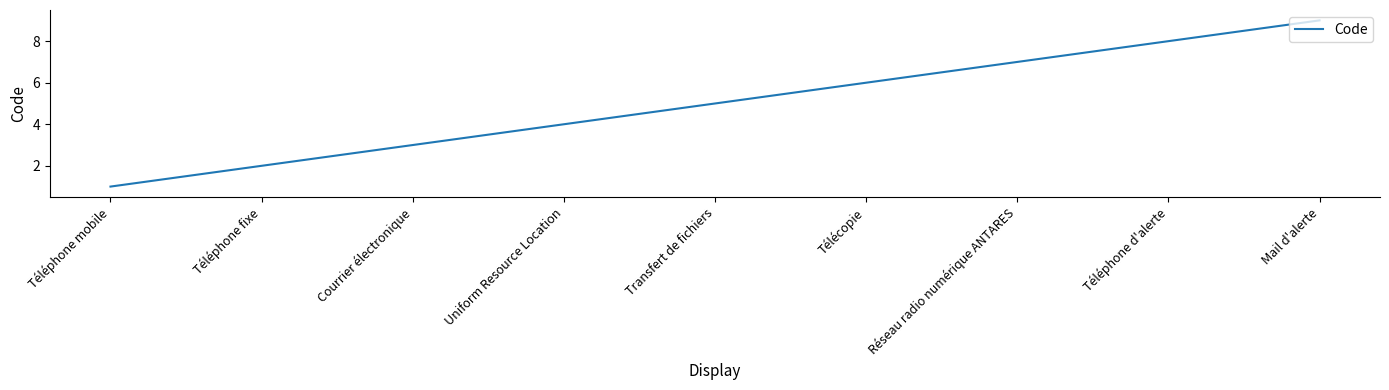

What is the sum of all values?

45